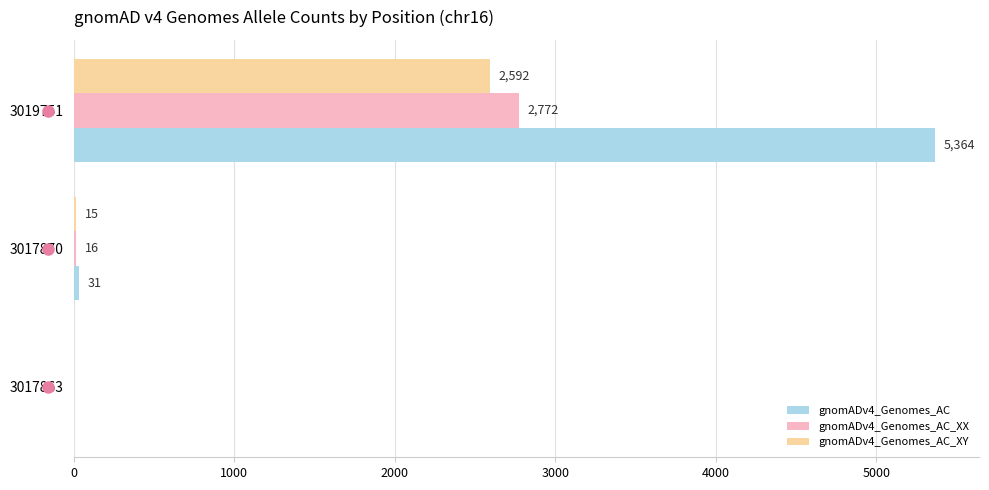

True or false: gnomADv4_Genomes_AC_XX has a value of 1102 at 3017863.

False